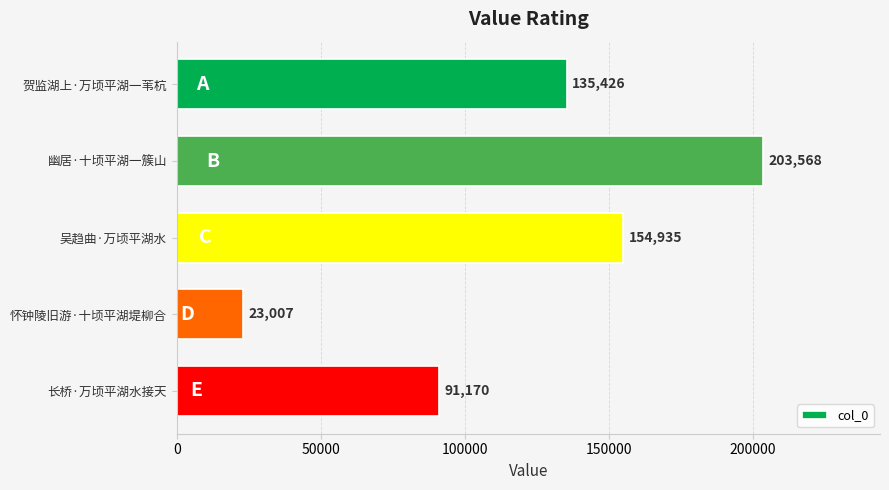

What is the smallest value displayed?

23007